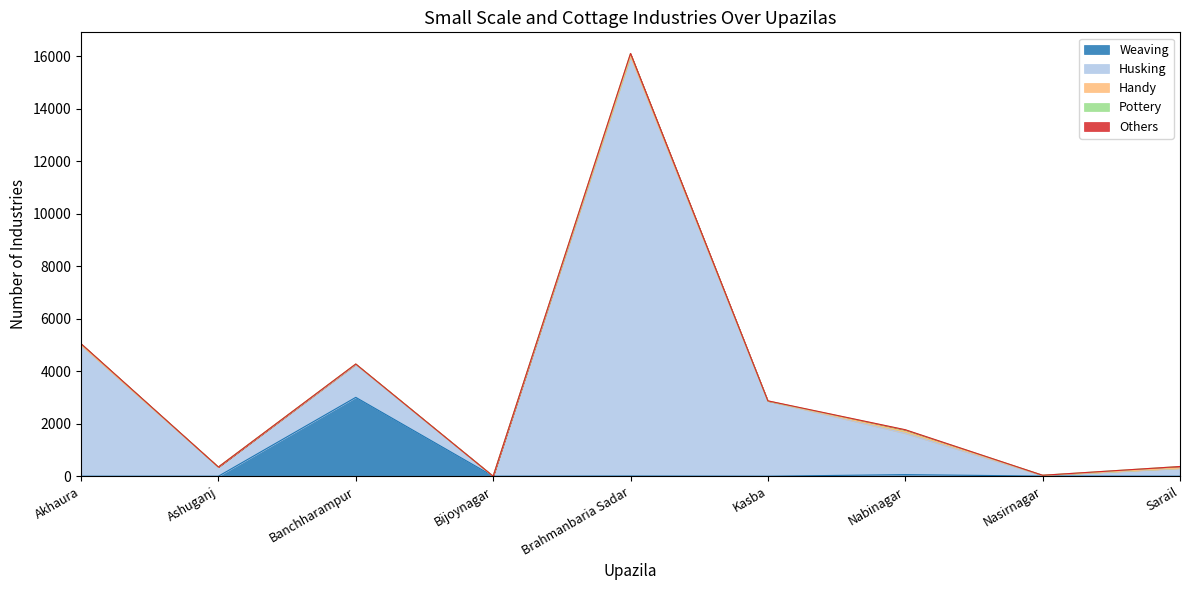

List the series in order of their peak value, highest first.

Husking, Weaving, Pottery, Handy, Others